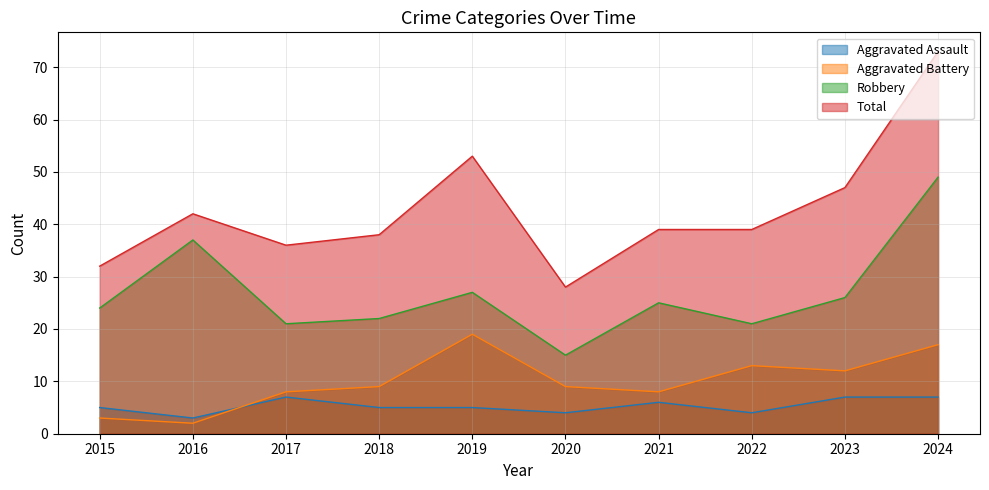

Does the chart have visible grid lines?

Yes